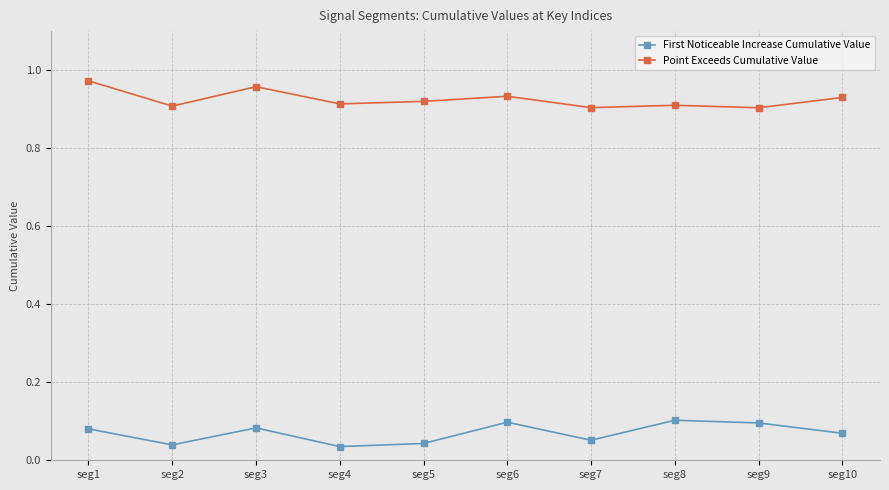

True or false: First Noticeable Increase Cumulative Value and Point Exceeds Cumulative Value cross at least once.

False